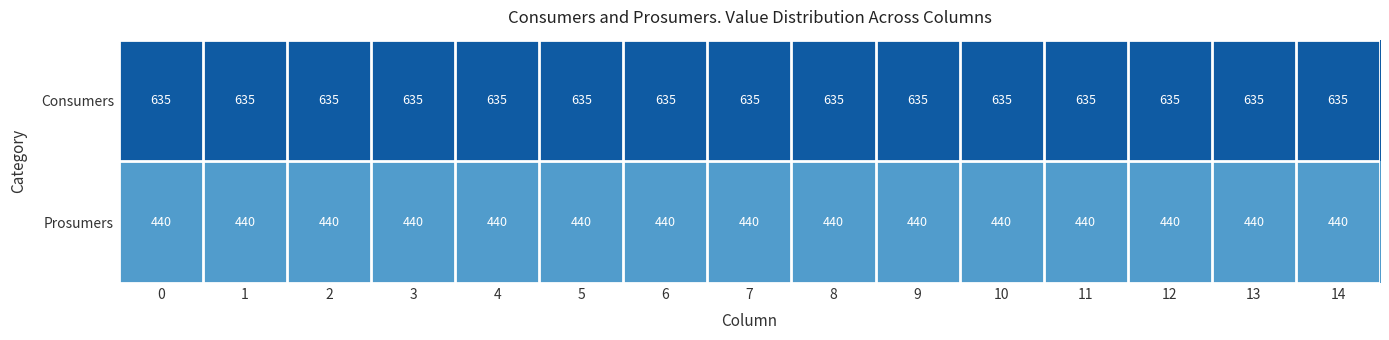

List the series in order of their peak value, lowest first.

Prosumers, Consumers